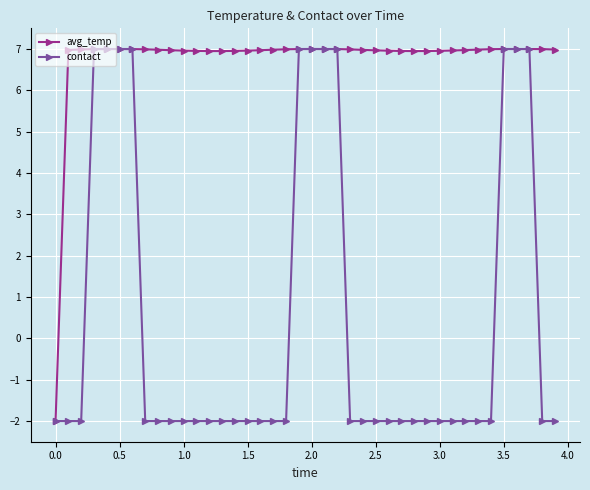

What is the value of the contact point at the 17th from the left?

-2.0